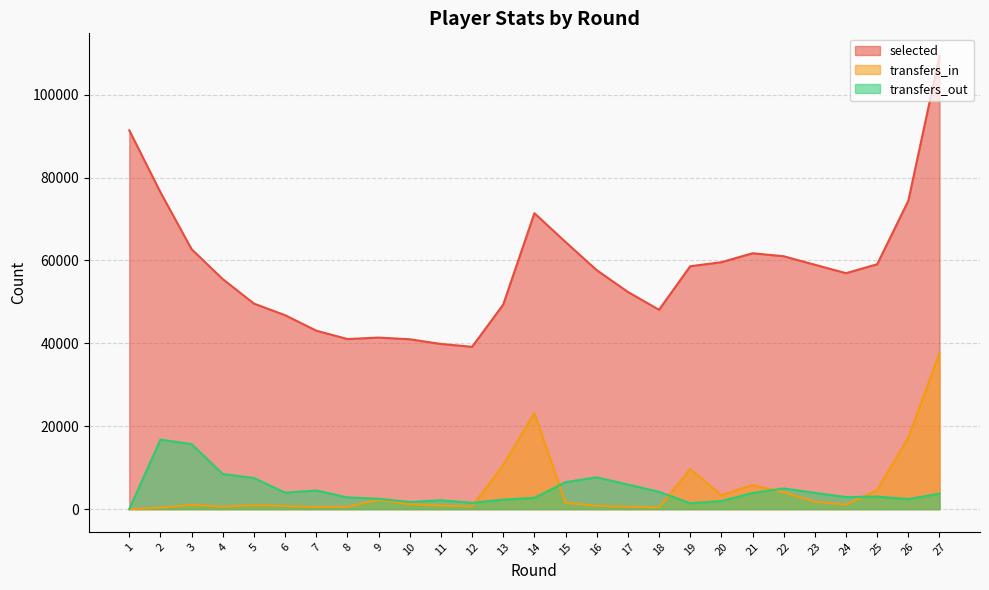

What is the total value across all series at 26?

94135